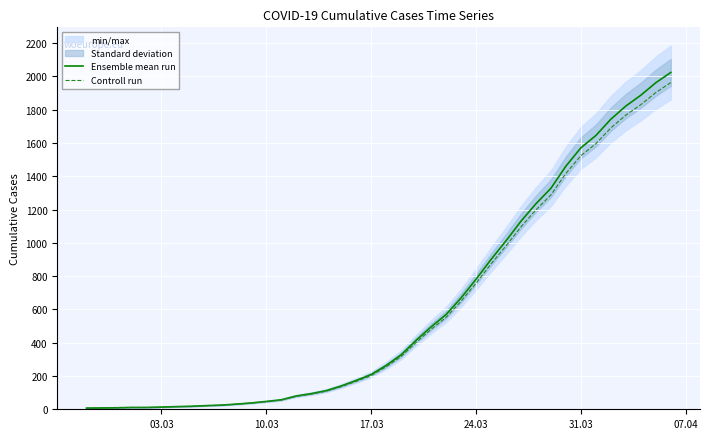

What is the maximum value for Ensemble mean run?

2024.0